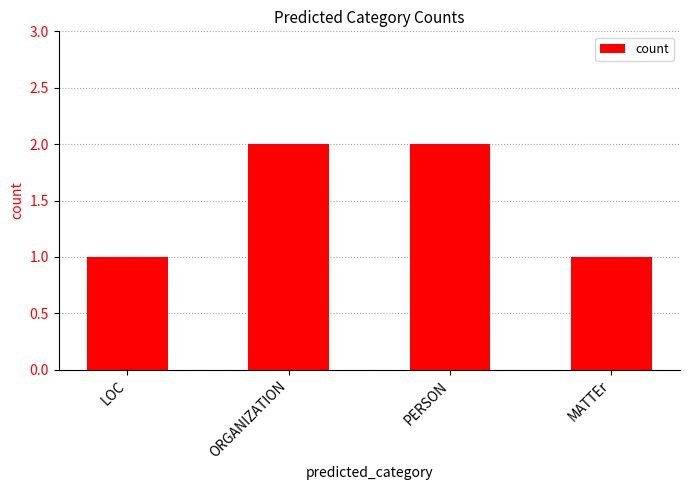

How many categories are shown in the chart?

4